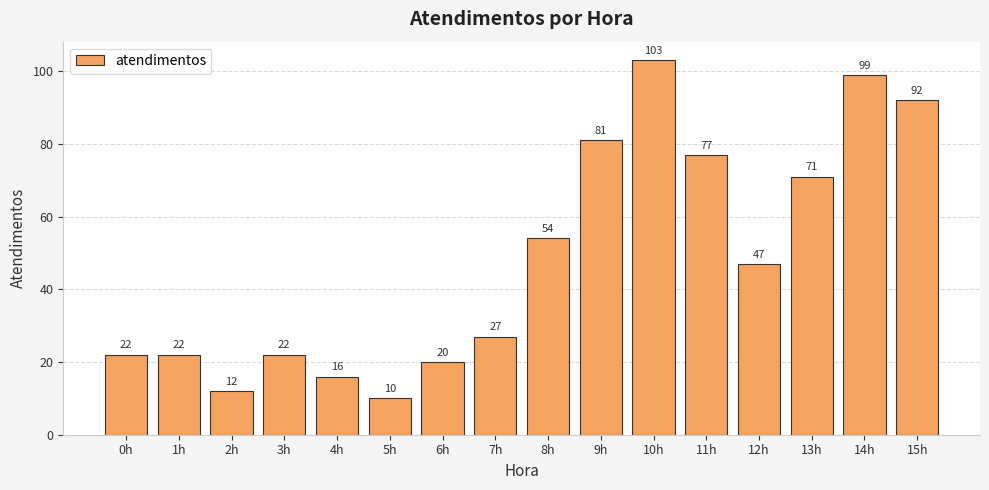

Approximately how many times larger is the value at 4h compared to 2h?

1.3